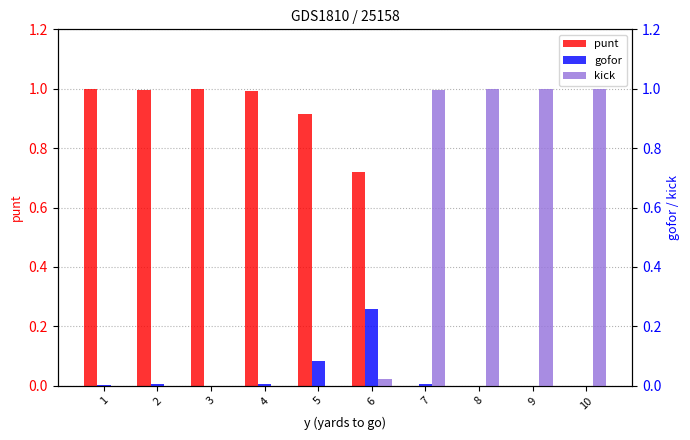

What is the difference between the highest and lowest values at 6?

0.7